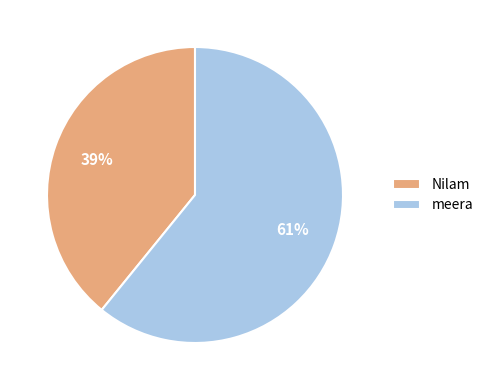

What is the ratio of the value at Nilam to the value at meera?

0.6